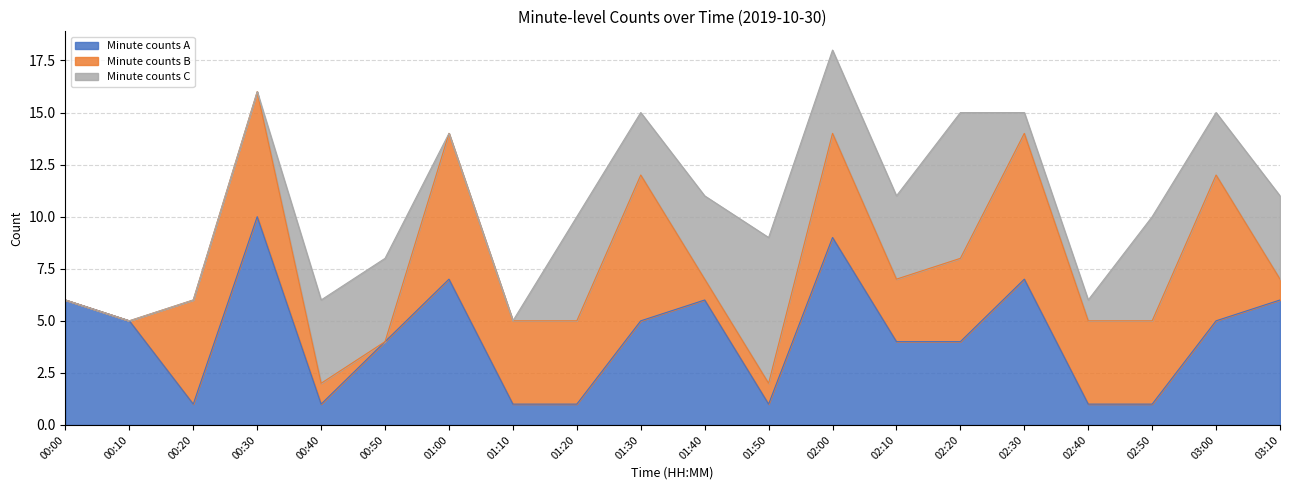

What is the total value across all series at 02:40?

6